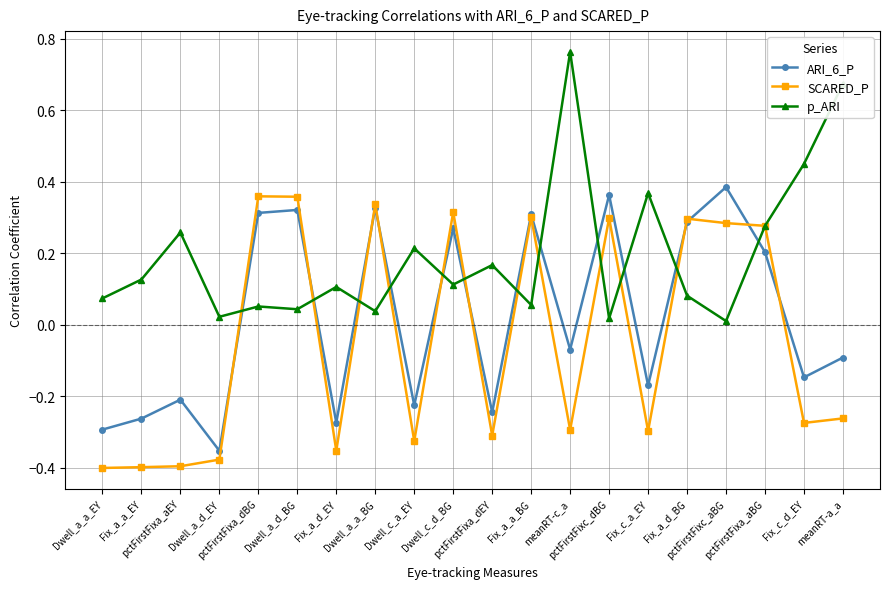

How many times do p_ARI and ARI_6_P cross each other?

12